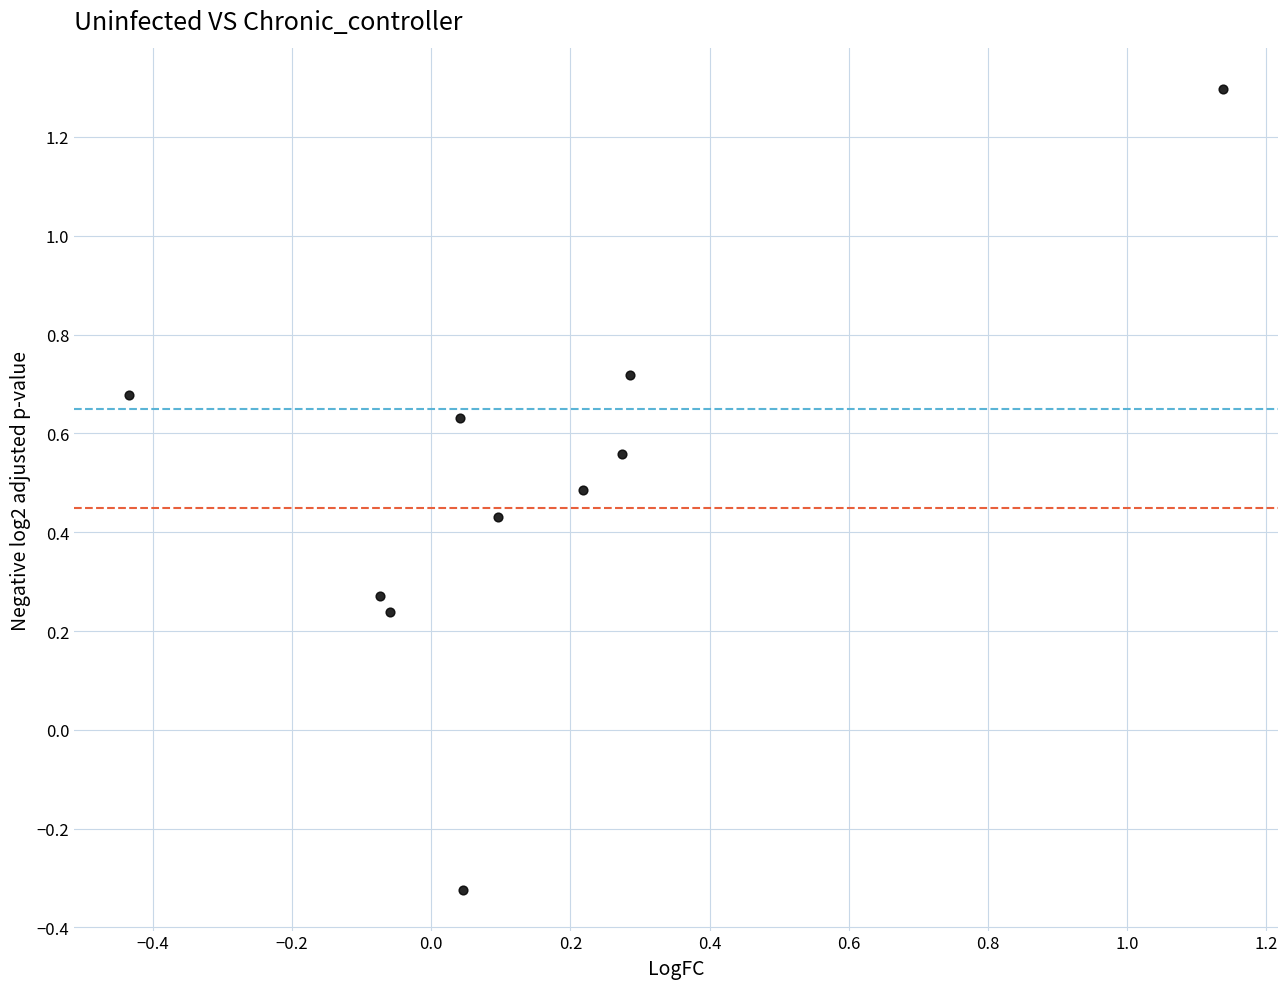

What is the average Y value?

0.5